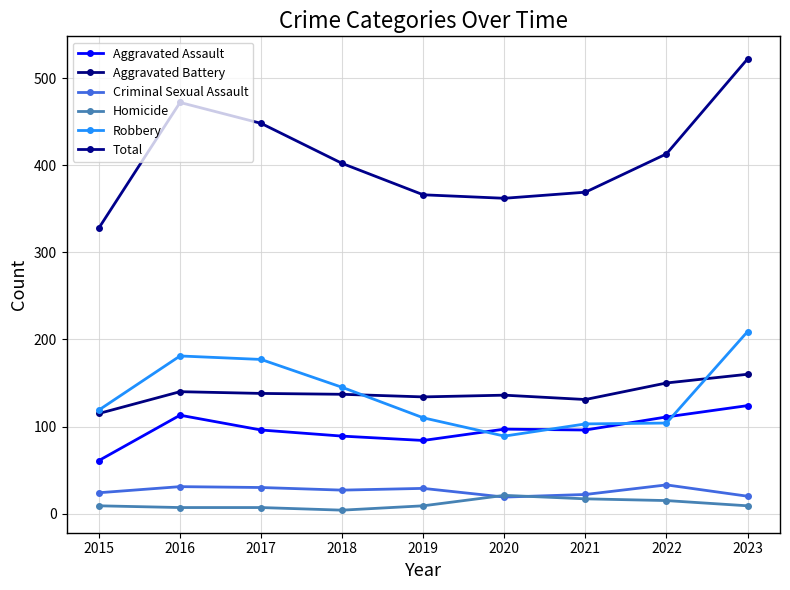

What is the lowest value of the Criminal Sexual Assault series?

19